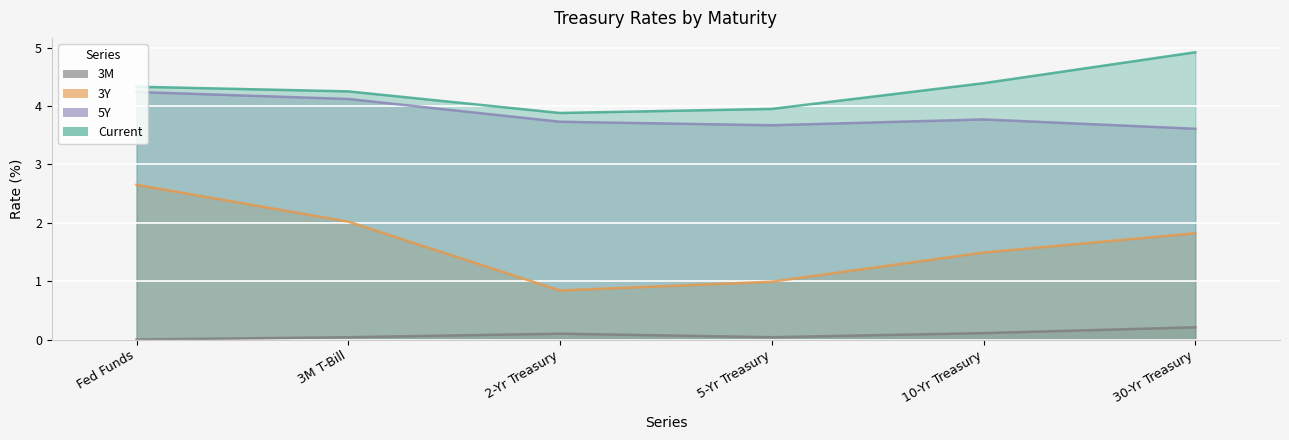

Is the value of Current at 10-Yr Treasury greater than the value of 5Y at 30-Yr Treasury?

Yes